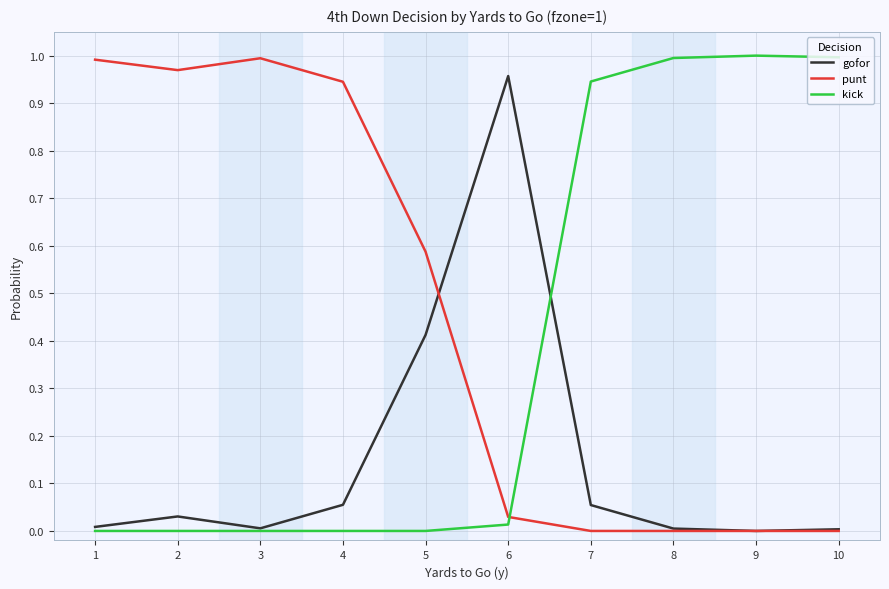

Rank the series at 5 from highest to lowest value.

punt, gofor, kick